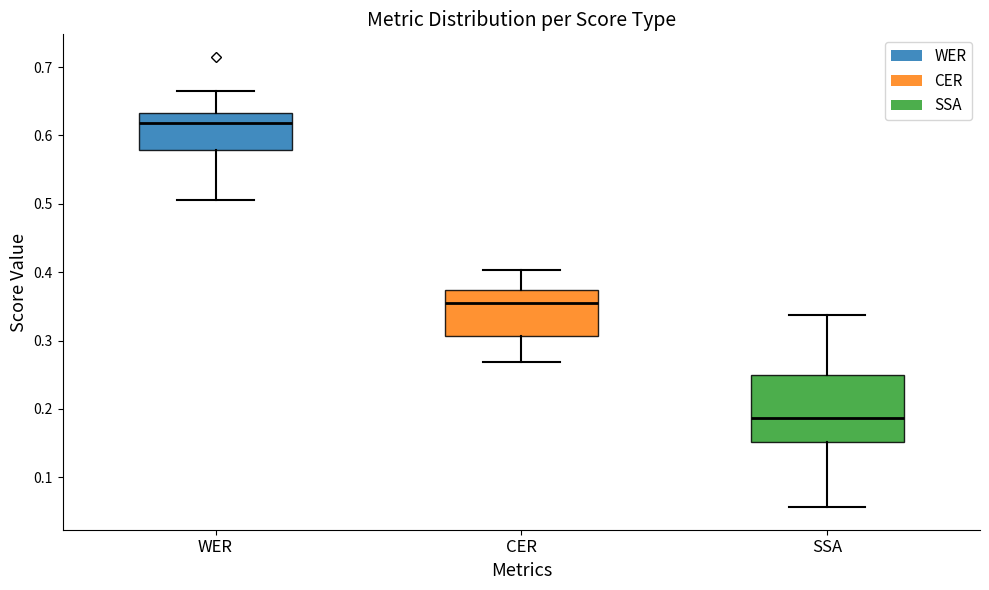

Reading left to right, read every box against the y-axis: the position of its median line, the range the box covers, and the ends of its whiskers. The values are not printed on the chart, so give them approximately, as read against the axis.

WER: median 0.62, box 0.58 to 0.63, whiskers 0.51 to 0.67
CER: median 0.35, box 0.31 to 0.37, whiskers 0.27 to 0.40
SSA: median 0.19, box 0.15 to 0.25, whiskers 0.06 to 0.34